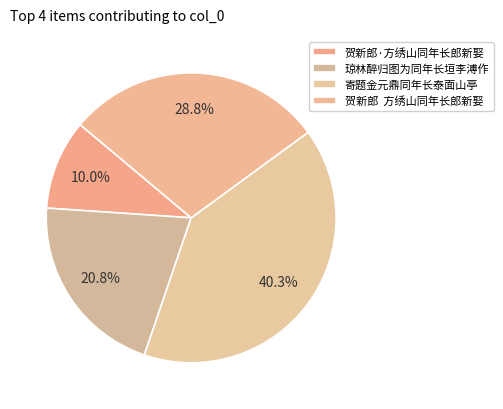

What is the ratio of the value at 贺新郎·方绣山同年长郎新娶 to the value at 寄题金元鼎同年长泰面山亭?

0.2